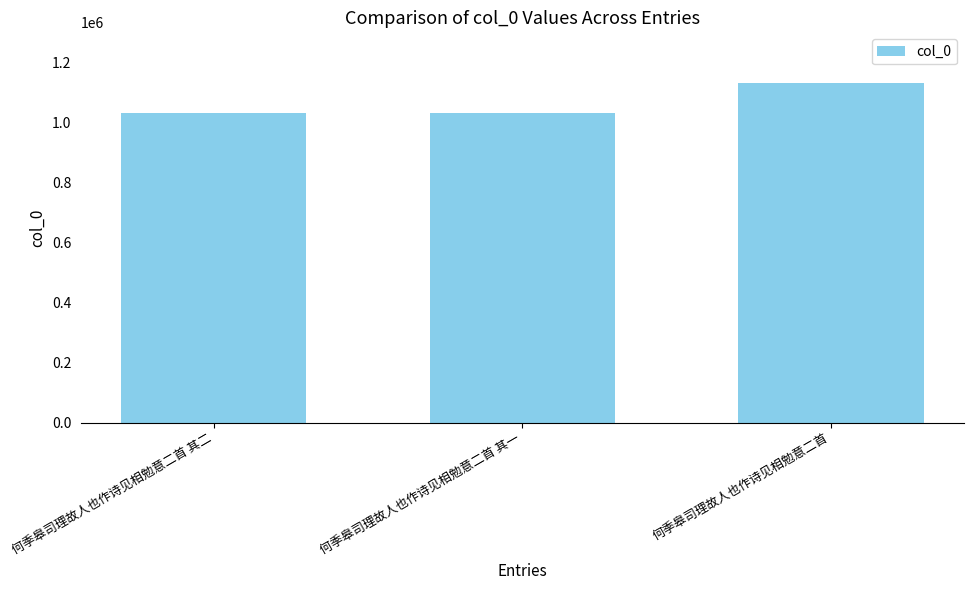

How many values are below 1033466?

1